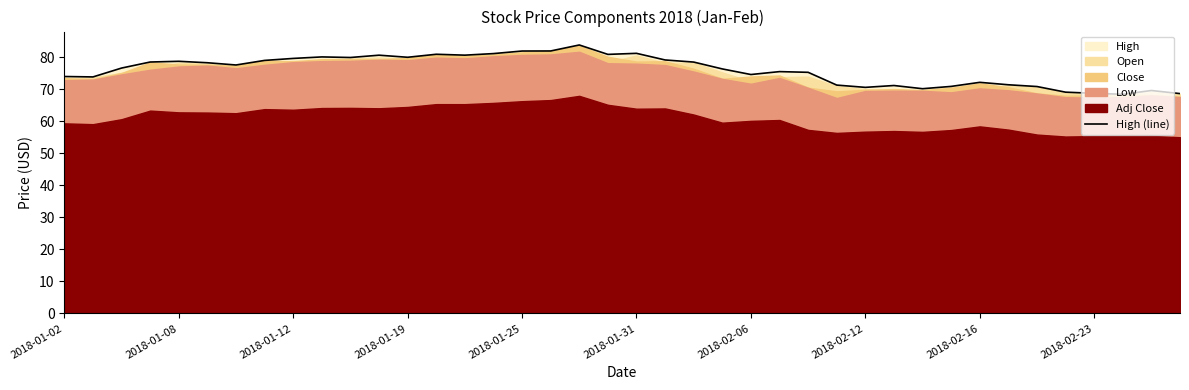

What is the greatest value displayed?

83.9